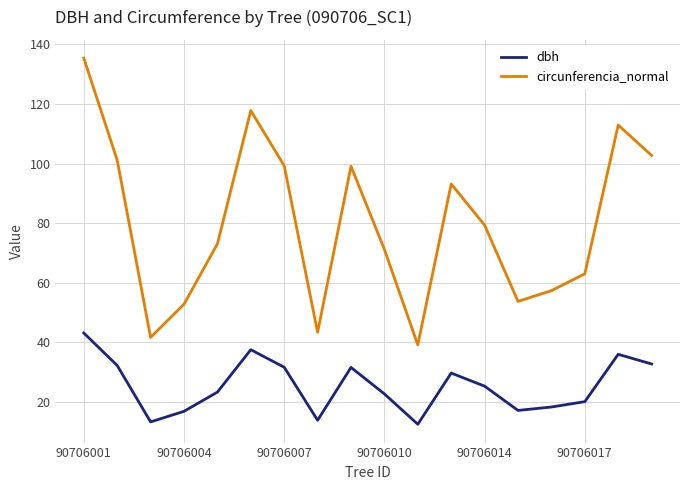

Does the chart have visible grid lines?

Yes